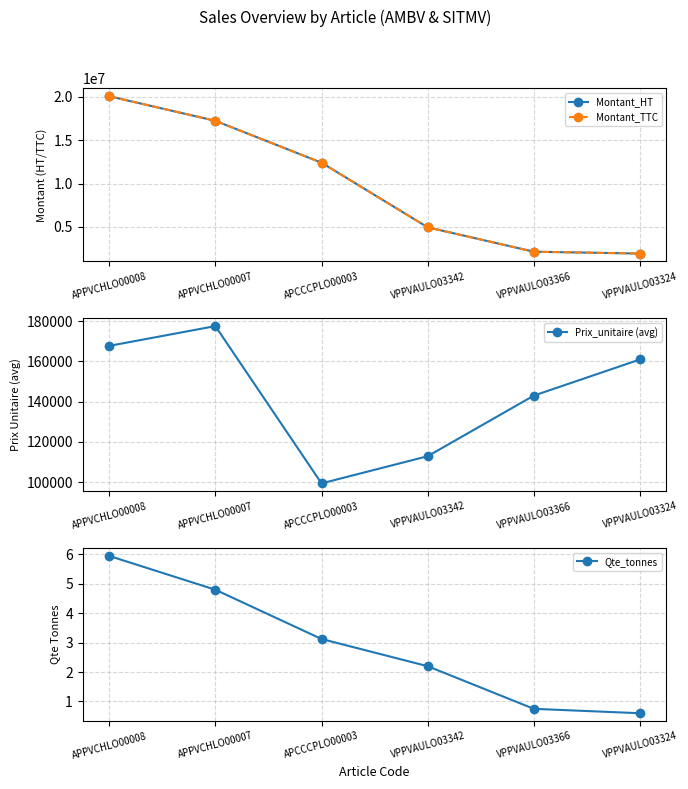

Rank the series at APPVCHLO00008 from highest to lowest value.

Montant_HT, Montant_TTC, Prix_unitaire (avg), Qte_tonnes